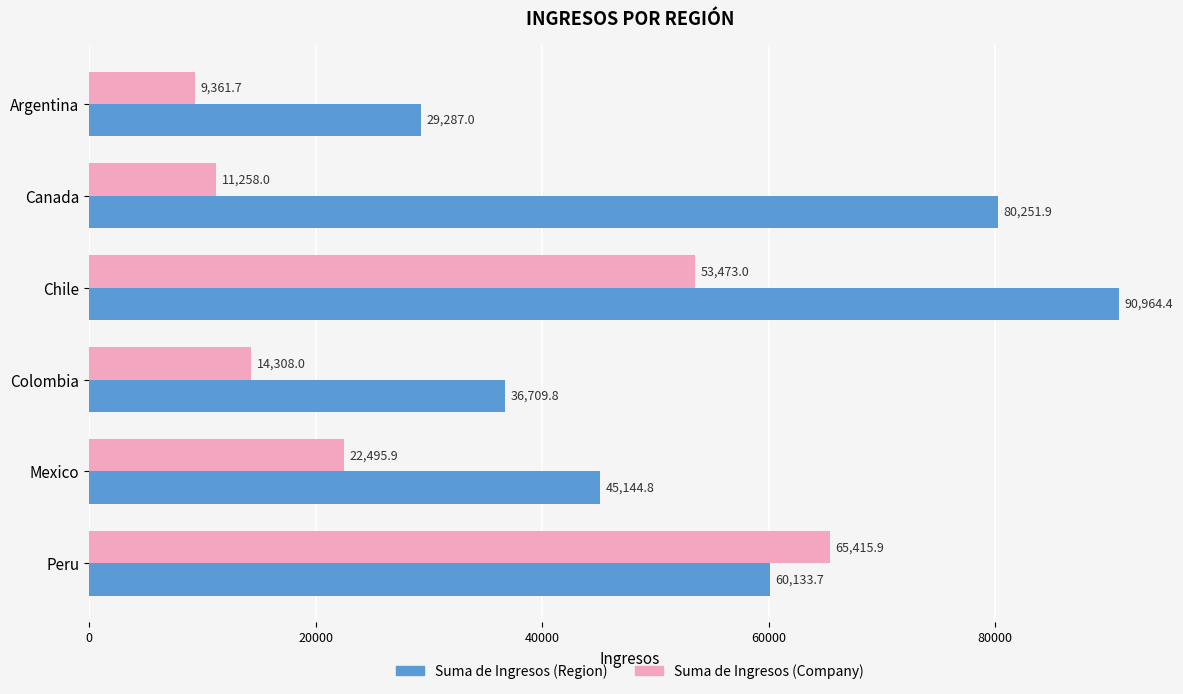

Rank the series by their average value, from highest to lowest.

Suma de Ingresos (Region), Suma de Ingresos (Company)